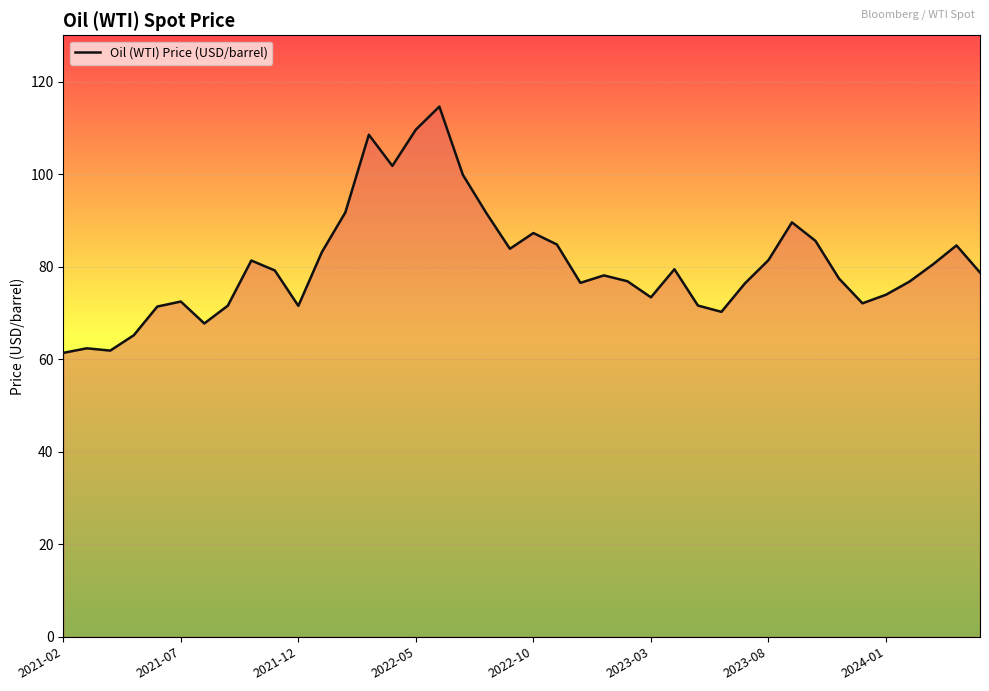

How many series are shown in this chart?

1